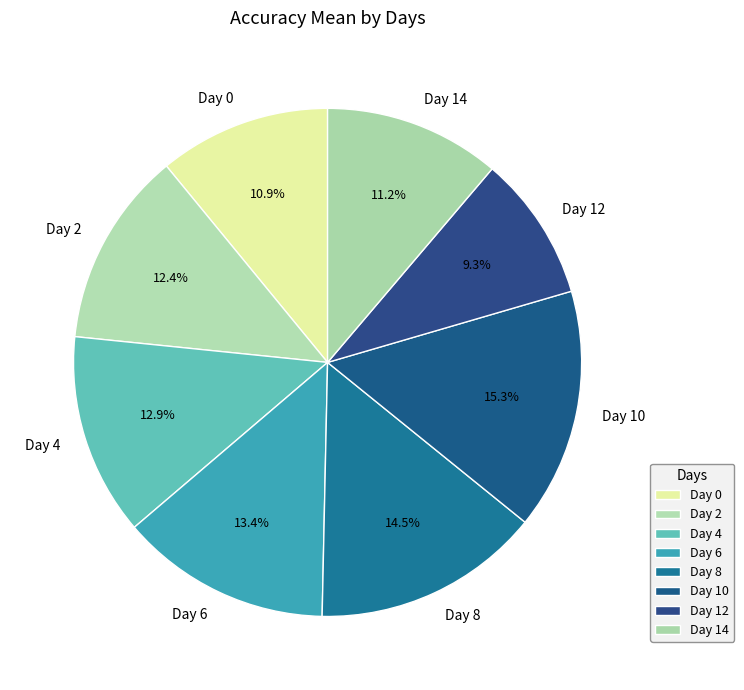

Between Day 12 and Day 14, which is larger?

Day 14